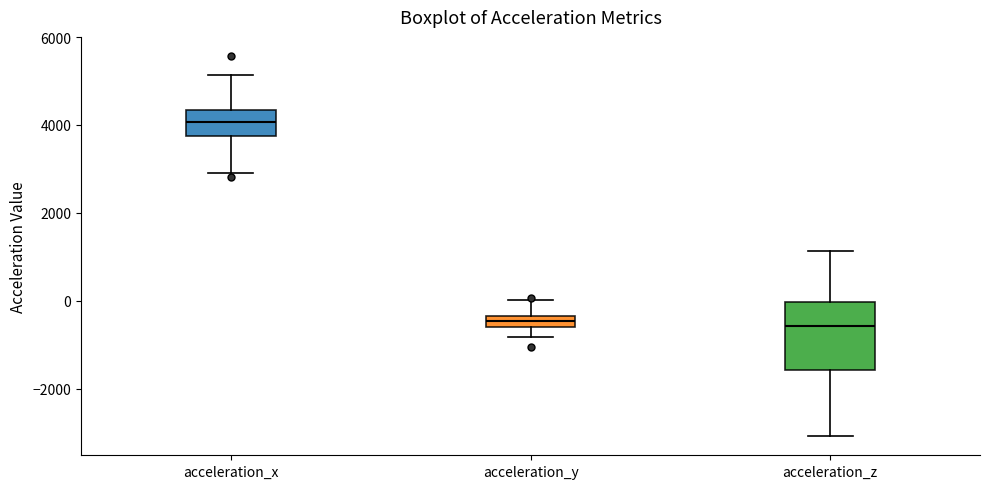

Which box is the tallest, from its lower edge to its upper edge?

acceleration_z